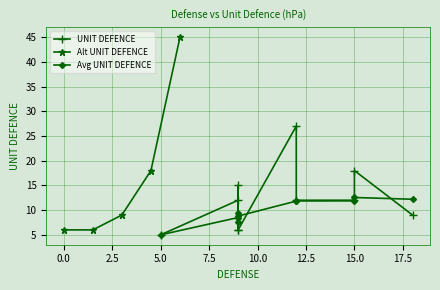

What is the value of the Alt UNIT DEFENCE point at the 5th from the left?

45